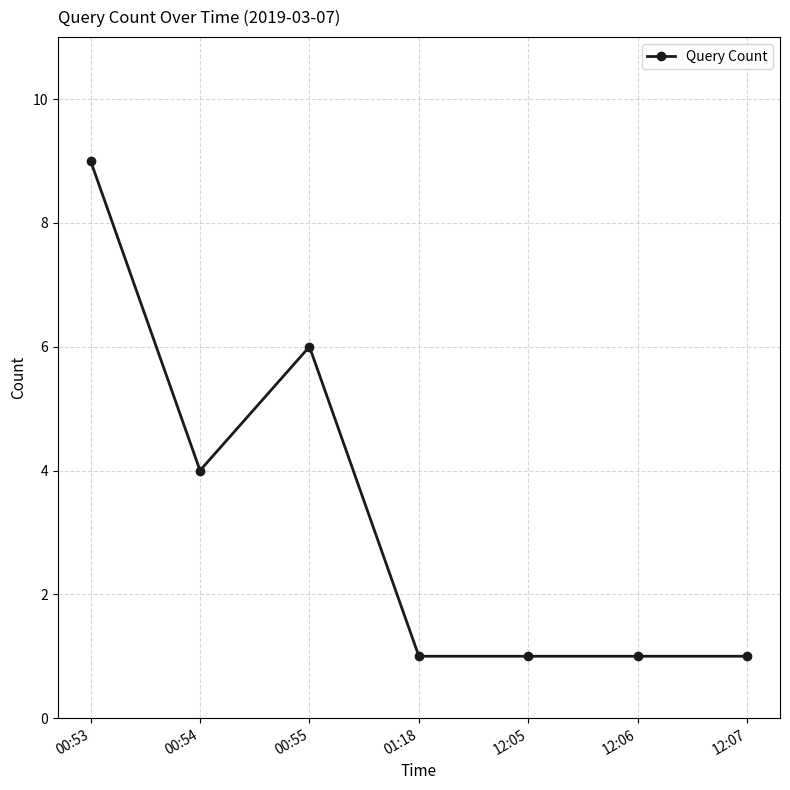

Between 00:55 and 12:05, which is larger?

00:55